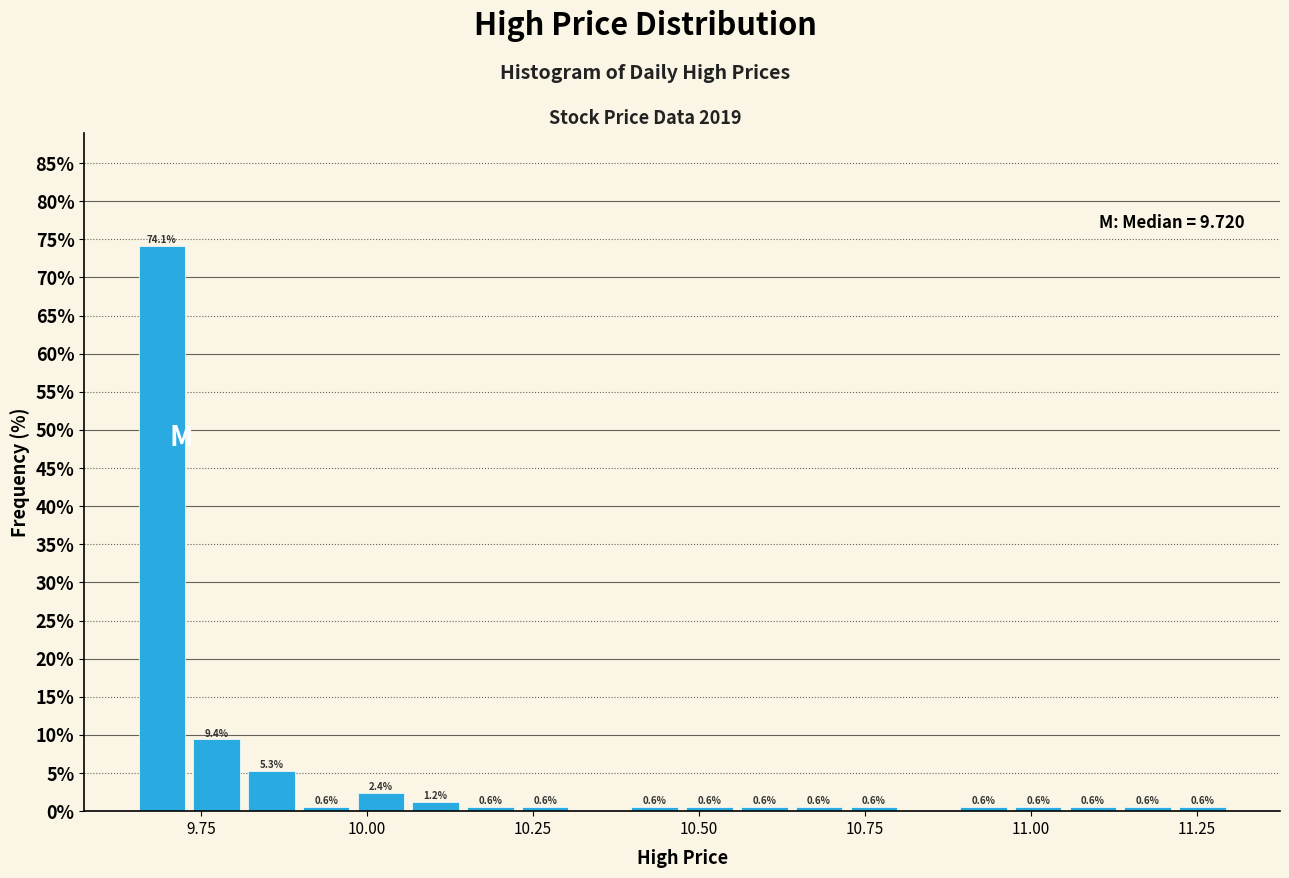

Read against the x-axis, roughly where is the centre of the tallest bar?

9.70